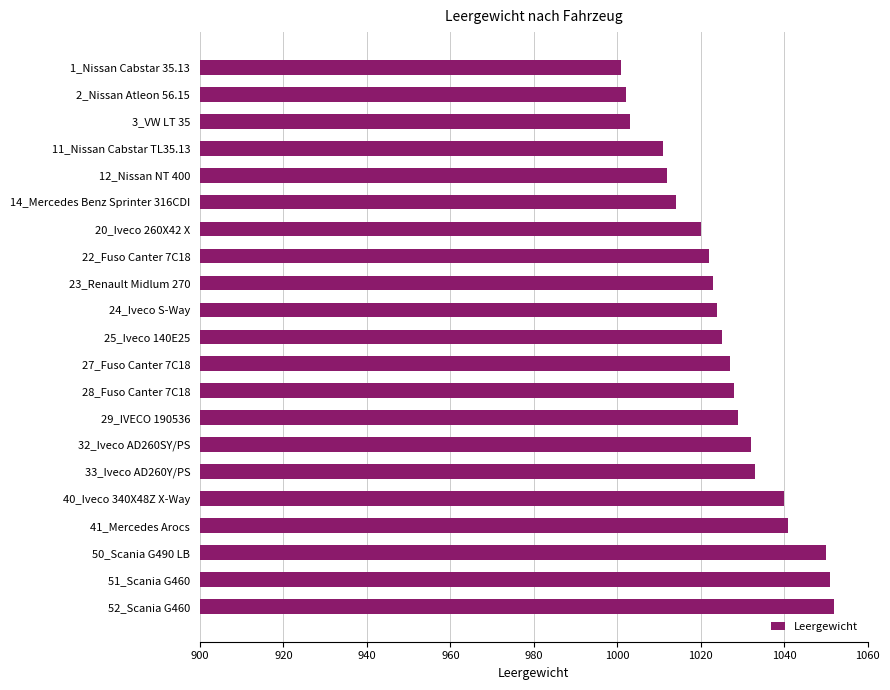

Count the number of data series in this chart.

1